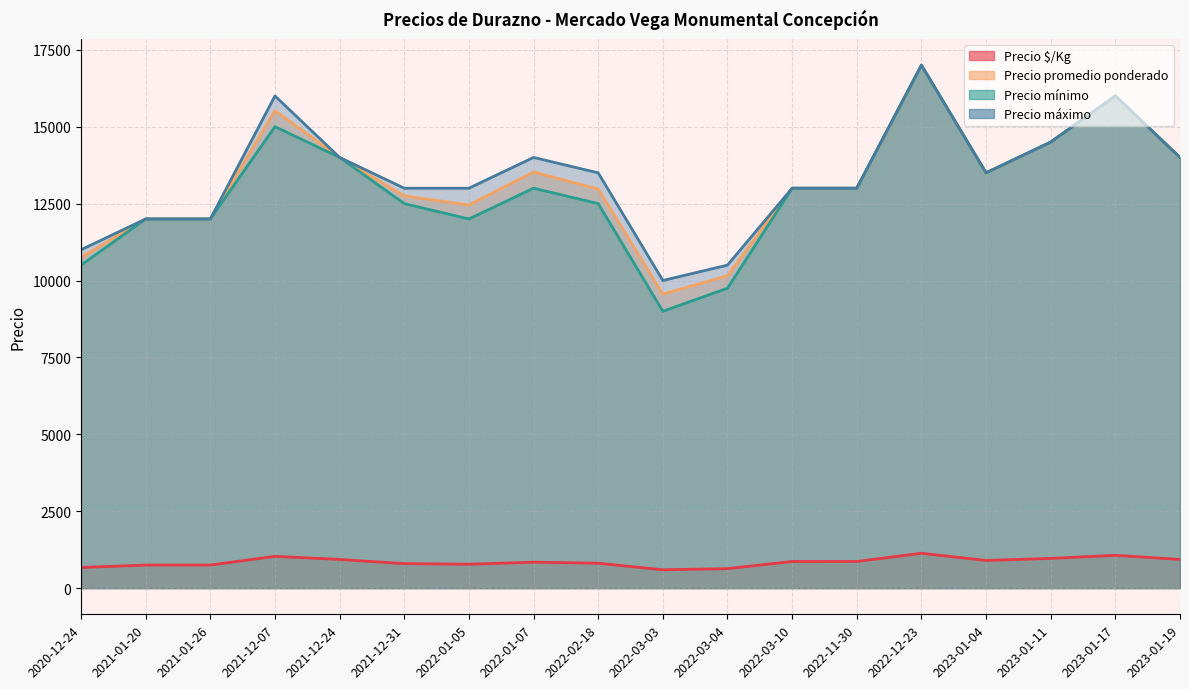

True or false: Precio $/Kg has a value of 778 at 2022-01-05.

True